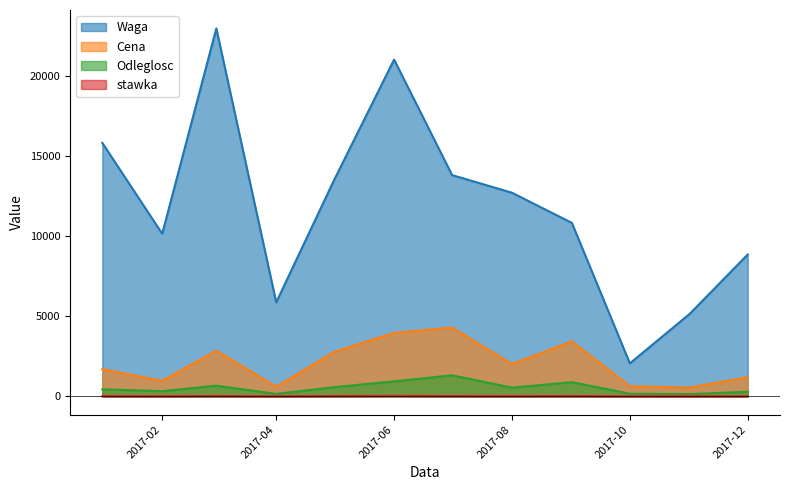

True or false: stawka and Cena cross at least once.

False